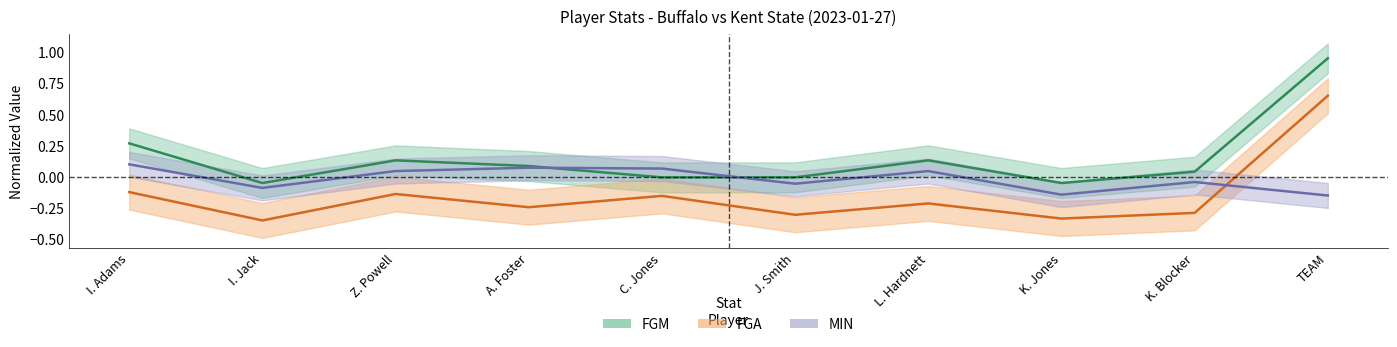

Rank the categories by FGA value from lowest to highest.

I. Jack, K. Jones, J. Smith, K. Blocker, A. Foster, L. Hardnett, C. Jones, Z. Powell, I. Adams, TEAM